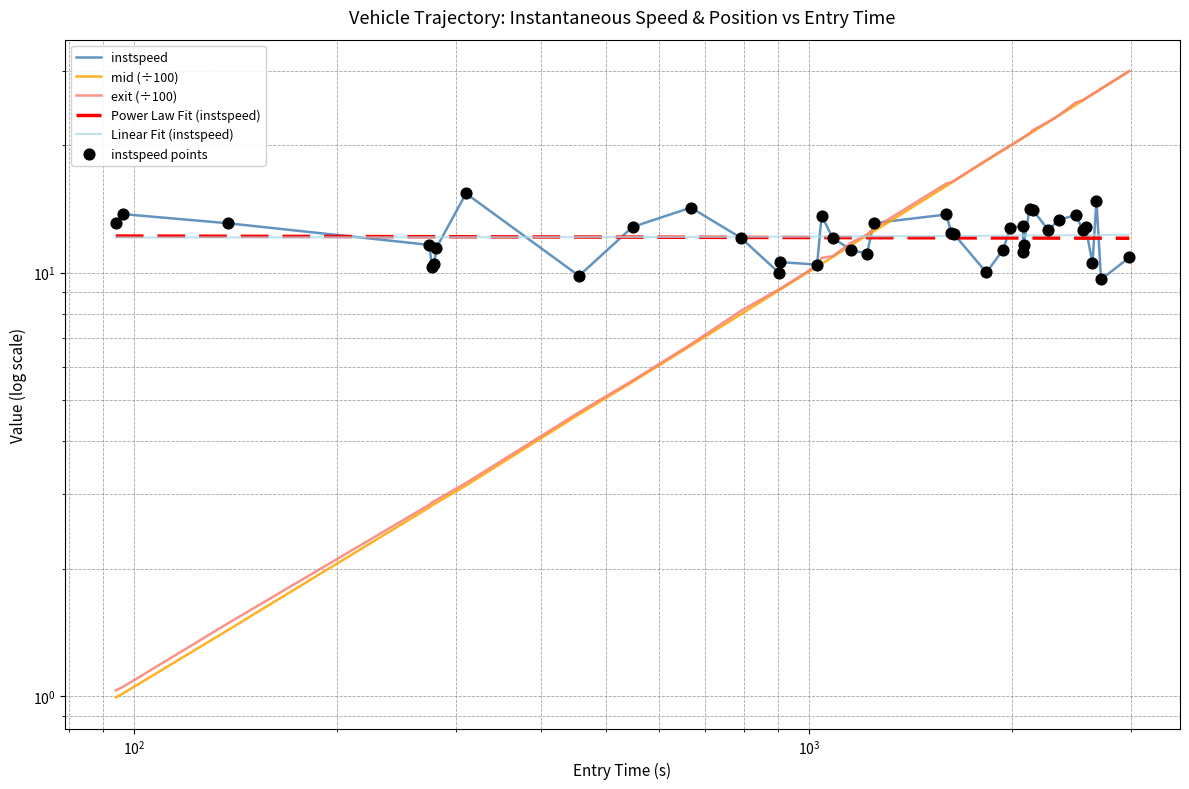

Which series has the largest total across all categories?

mid